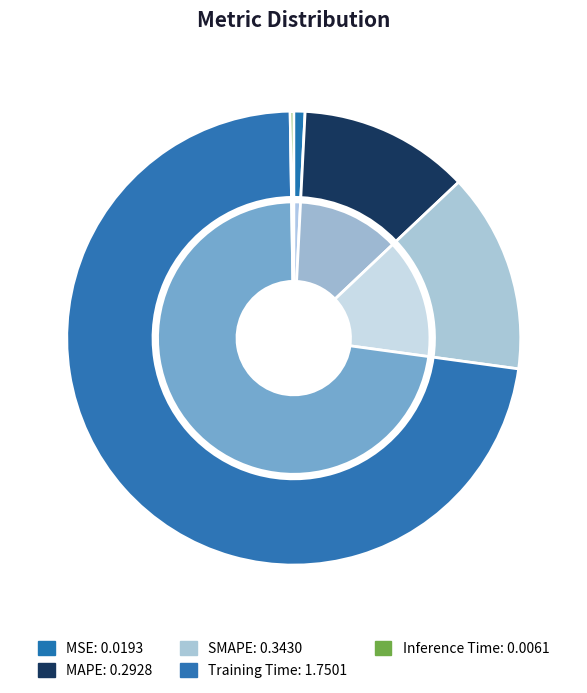

To the nearest percent, what is the average slice percentage?

20%